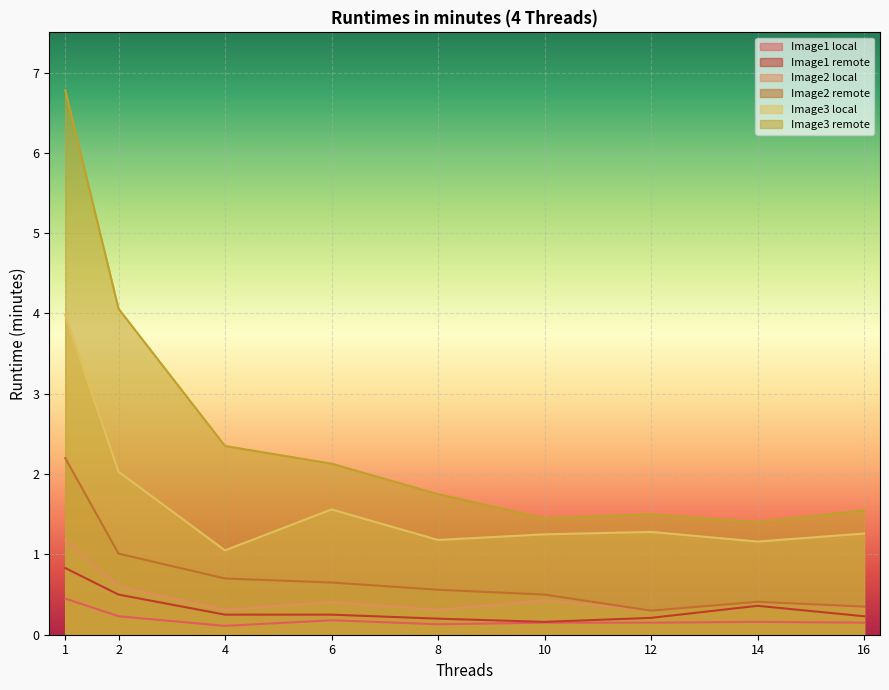

What is the difference between the second highest and second lowest values in the Image3 remote series?

2.6